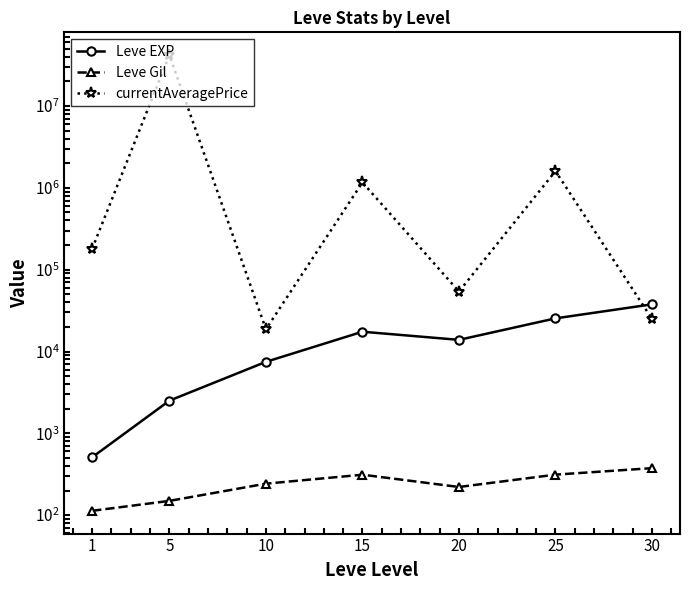

Which category has the lowest value across all series?

1